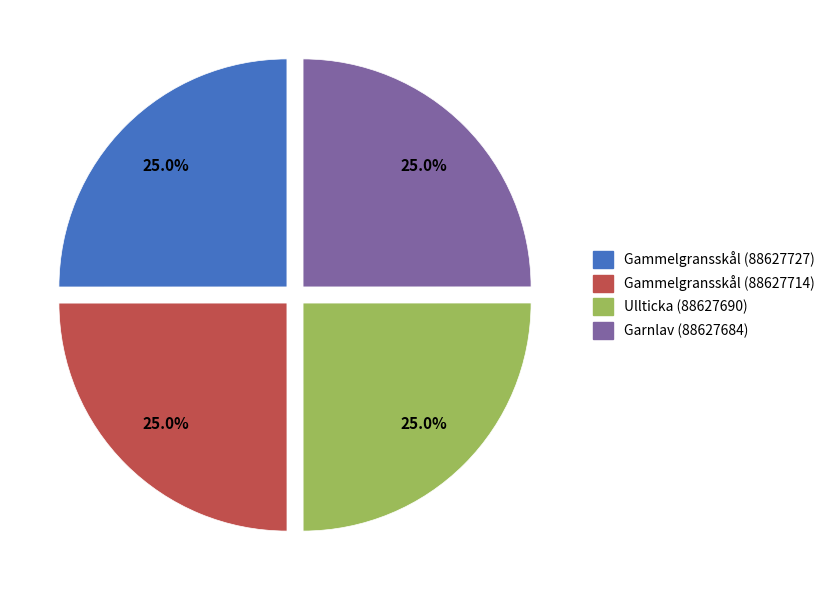

Is there a majority slice in this chart?

No